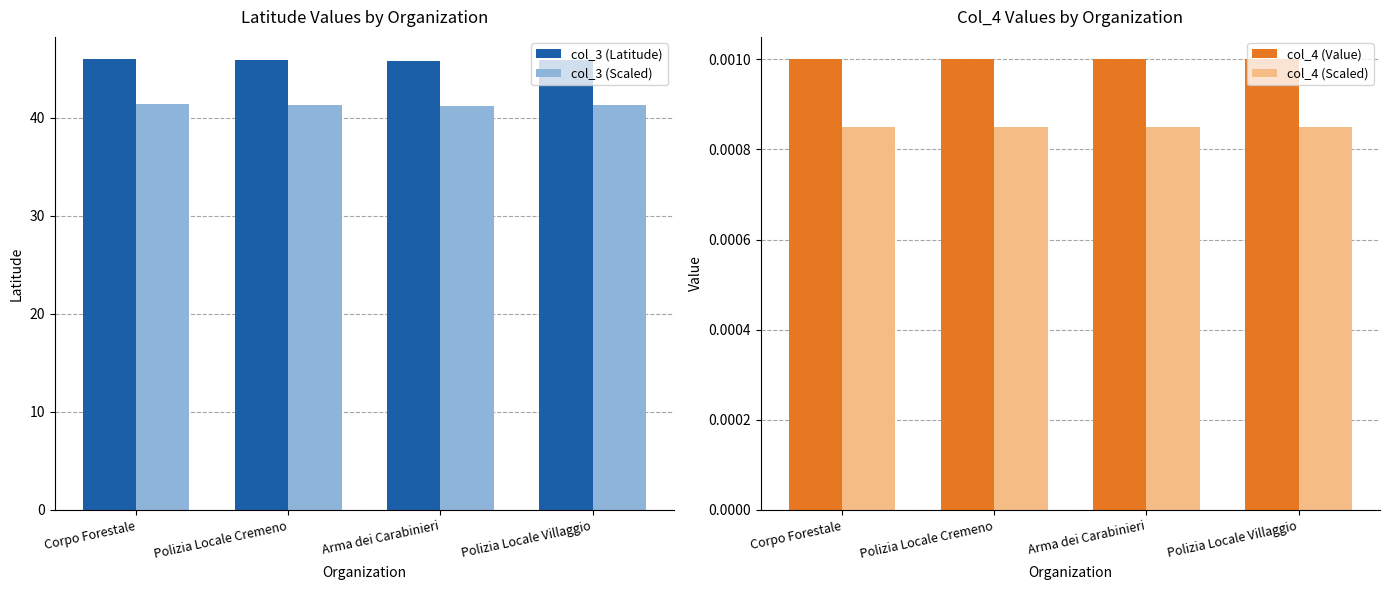

The col_3 (Scaled) series shows 13.1 at Arma dei Carabinieri. True or false?

False